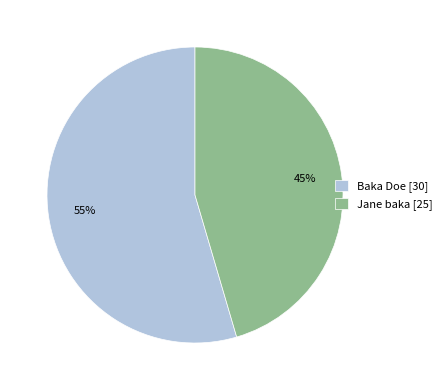

Which slice is the smallest?

Jane baka